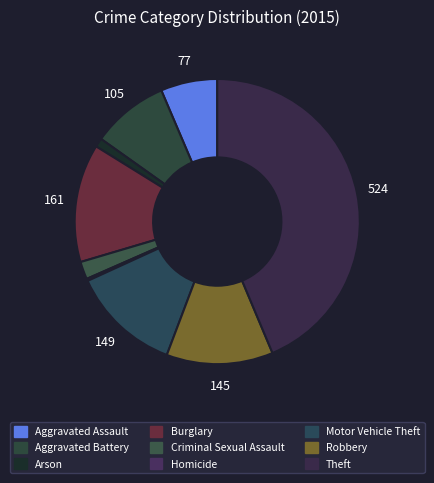

How many segments does this pie chart have?

9